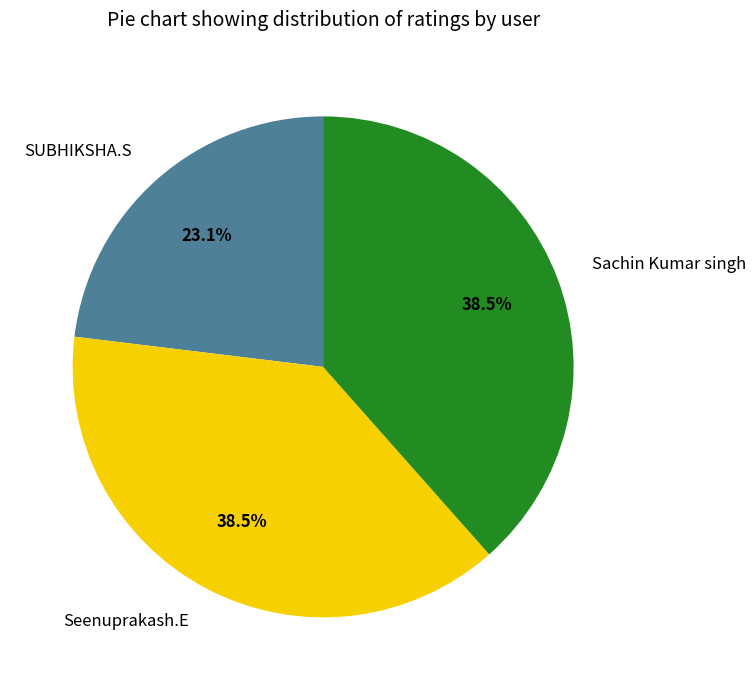

Which slice is the smallest?

SUBHIKSHA.S